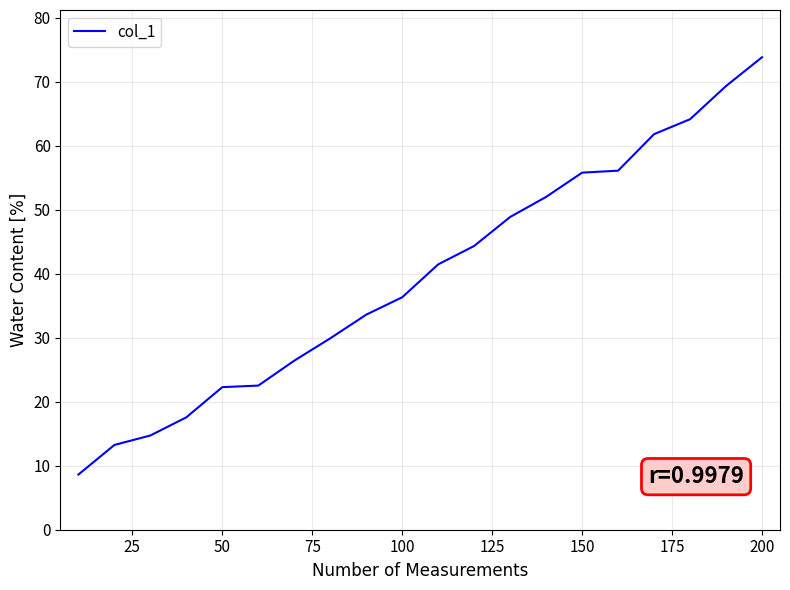

What is the maximum value shown in the chart?

73.9